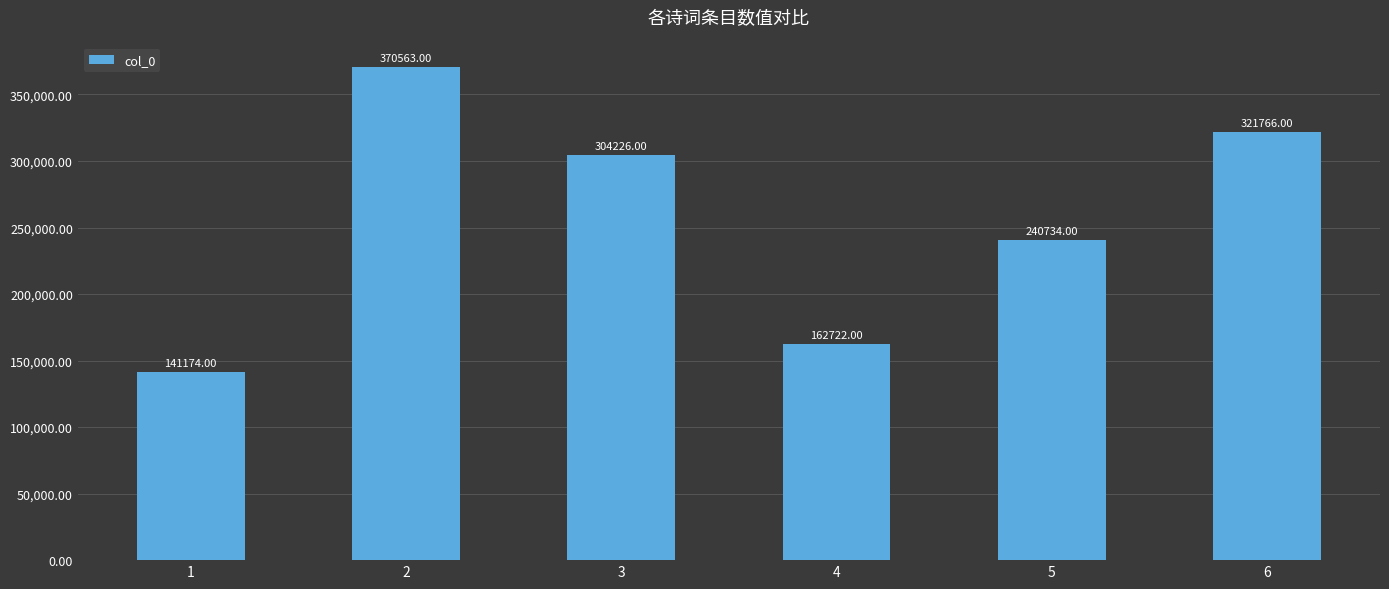

What is the ratio of the value at 2 to the value at 1?

2.6